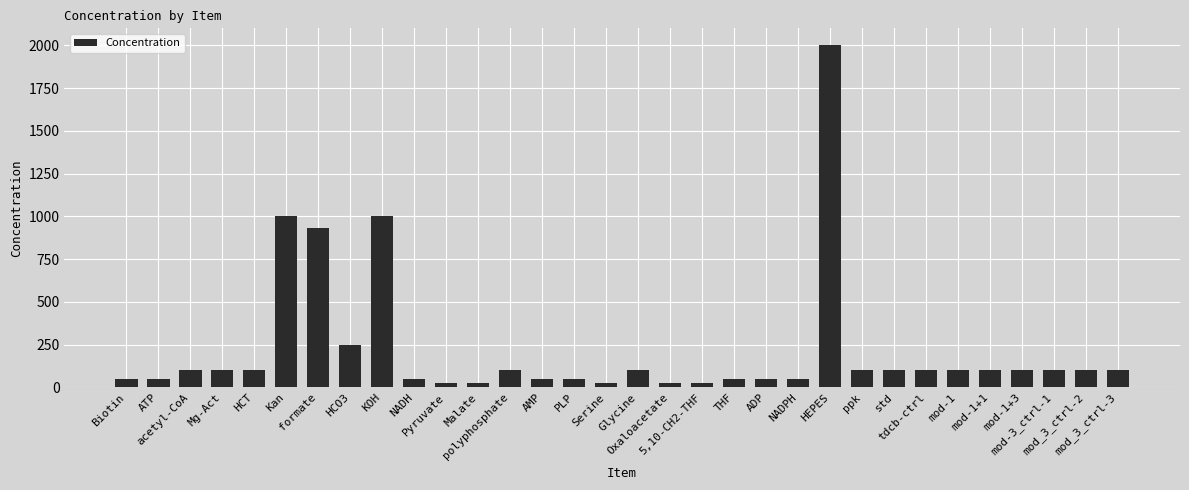

What is the maximum value shown in the chart?

2000.0